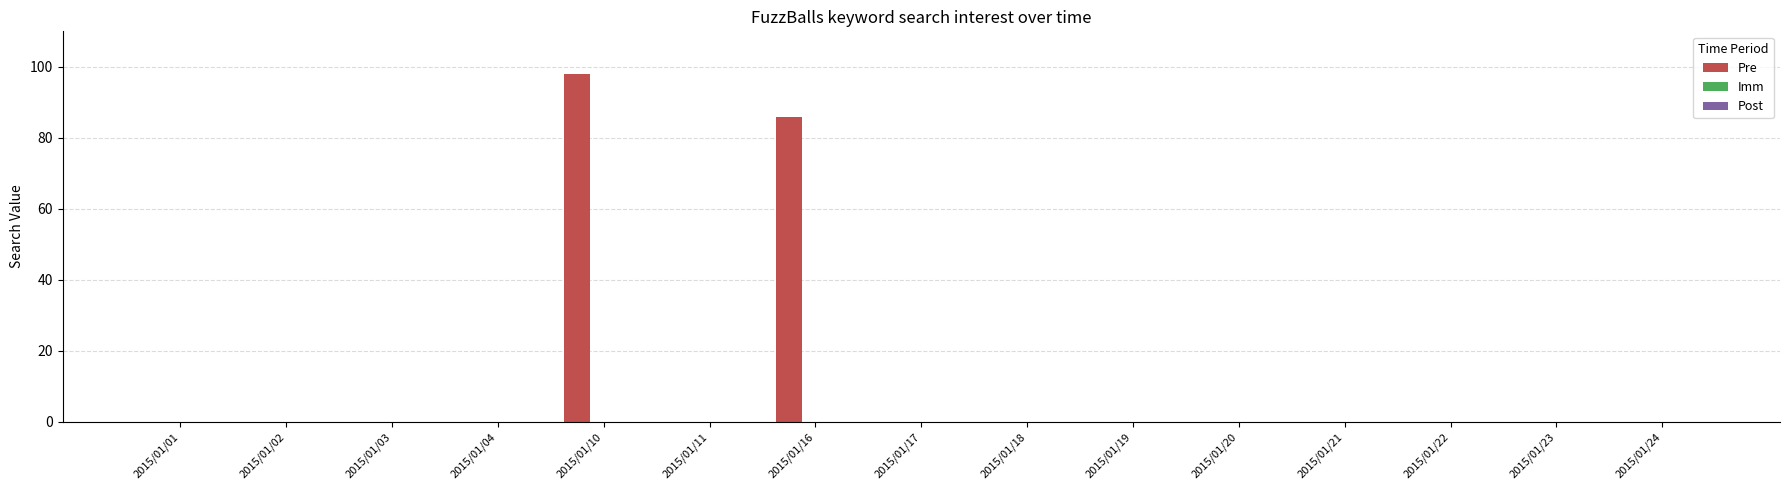

What is the change in value from 2015/01/03 to 2015/01/16?

+86